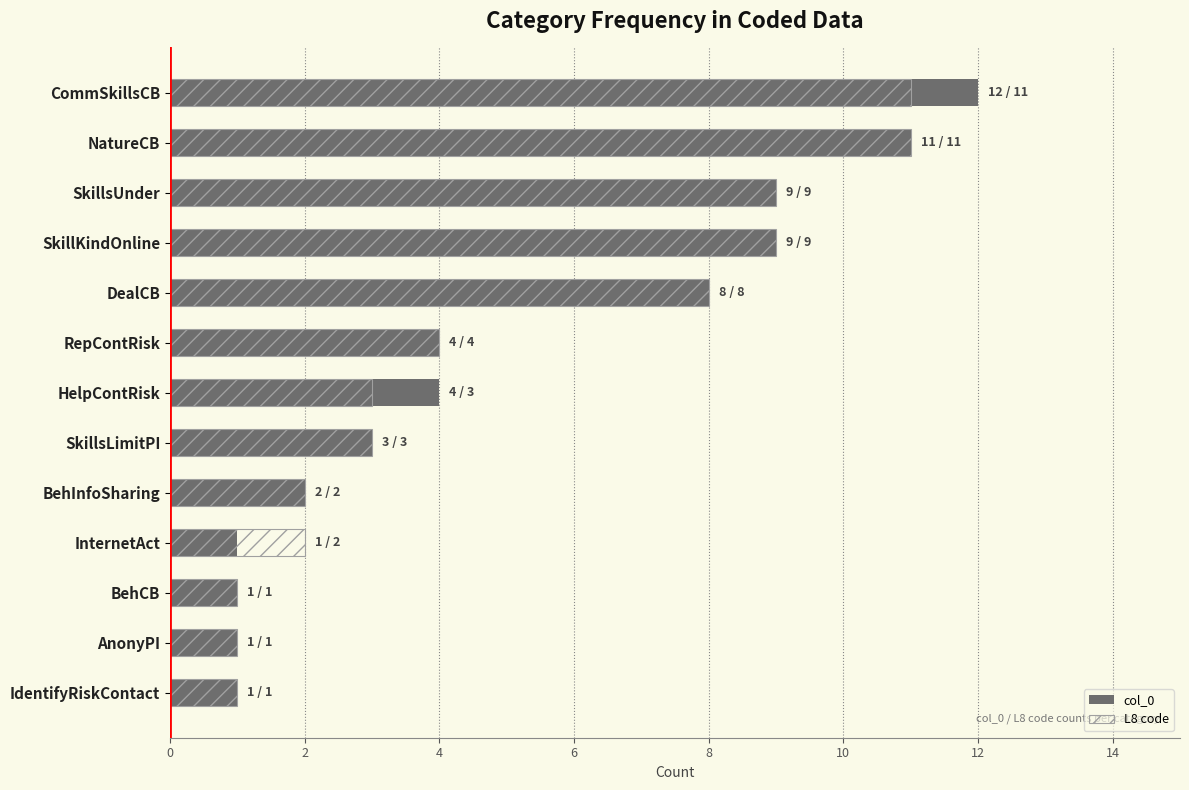

At how many categories does at least one series exceed 11?

1